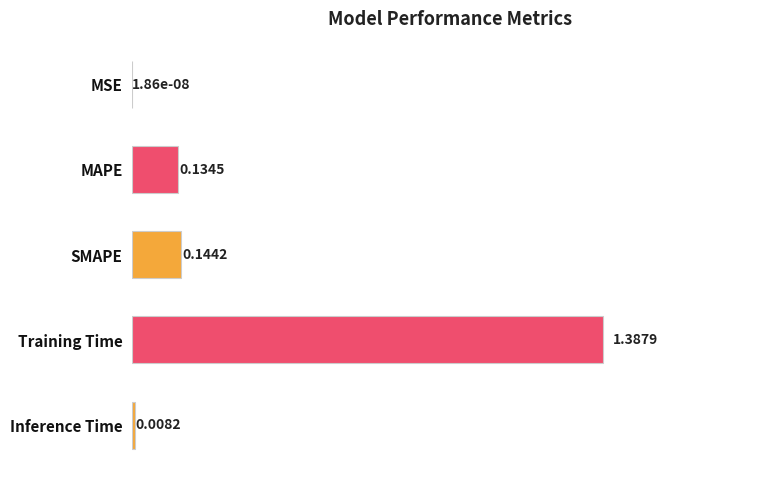

Which label corresponds to the largest value in the chart?

Training Time